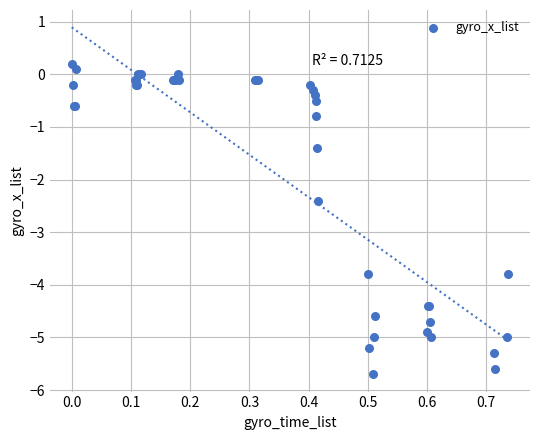

What Y value in the scatter plot is closest to -2?

-2.4